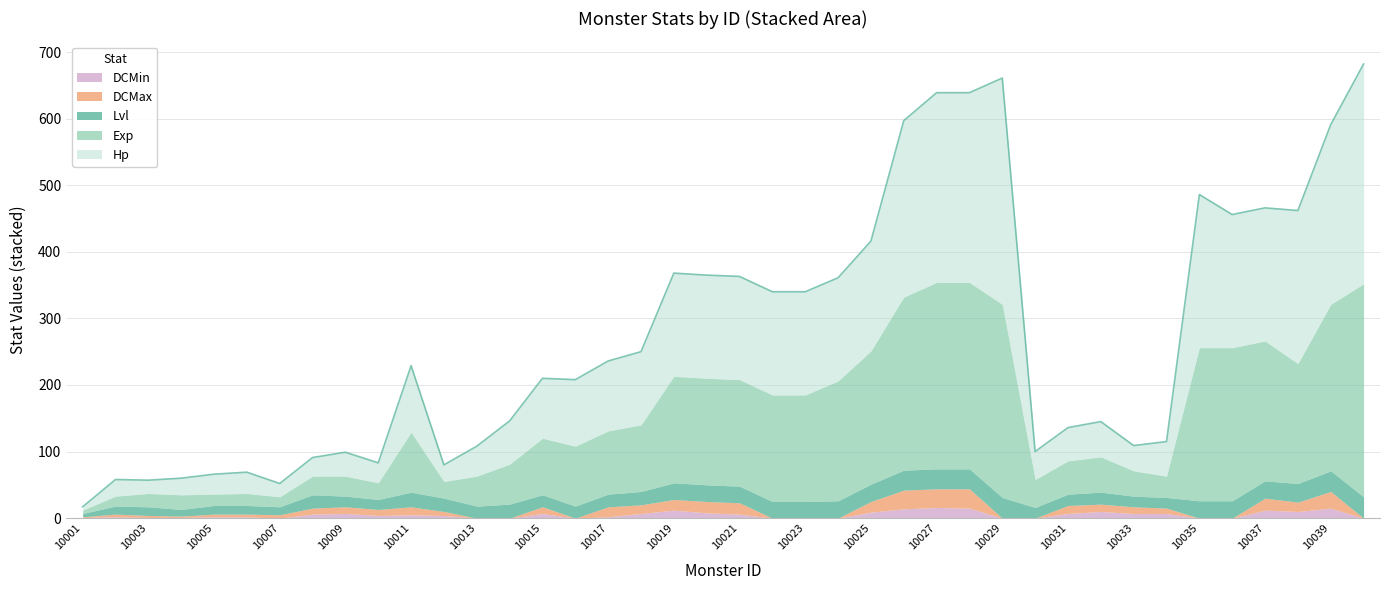

True or false: DCMin has more than 1 points higher than both neighbors.

True